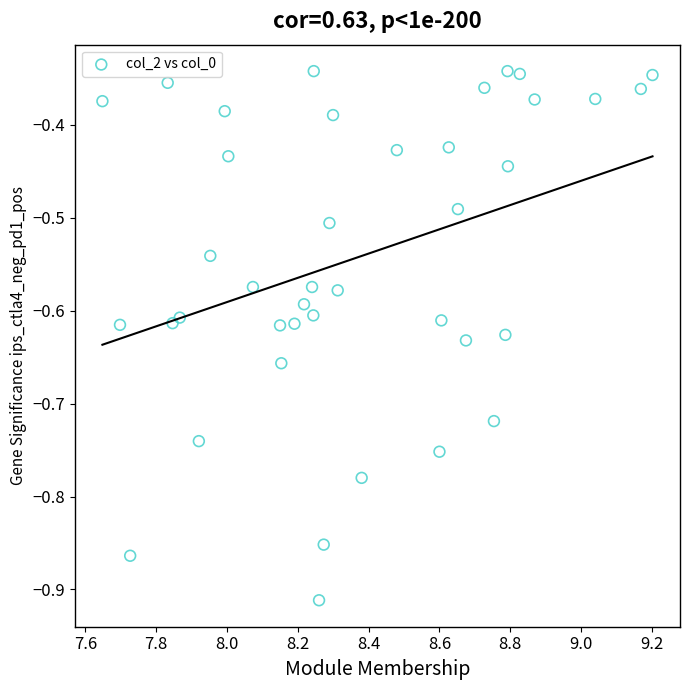

What is the range of Y values (max minus min)?

0.6